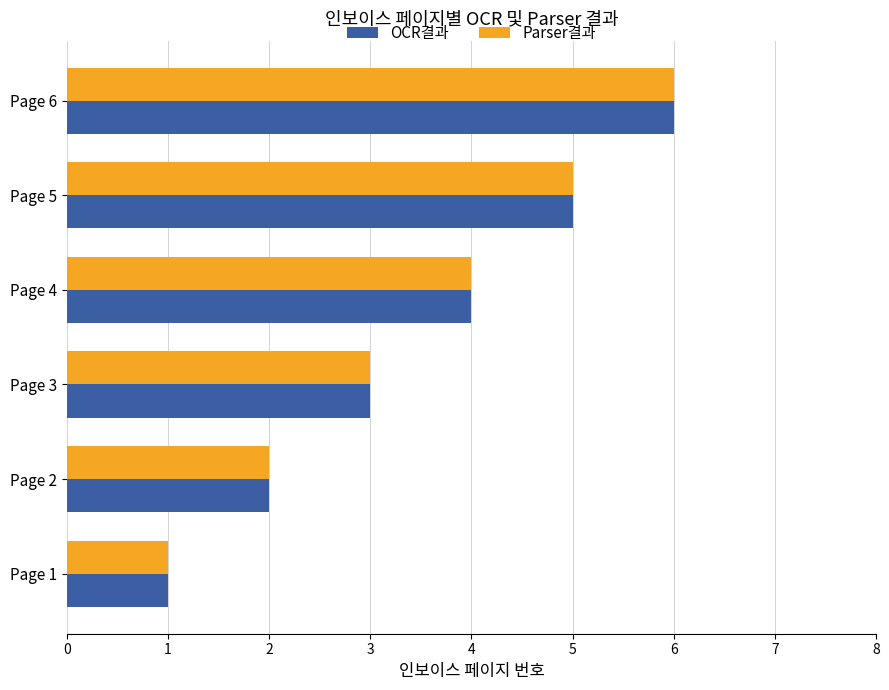

True or false: OCR결과 has a value of 6 at Page 6.

True